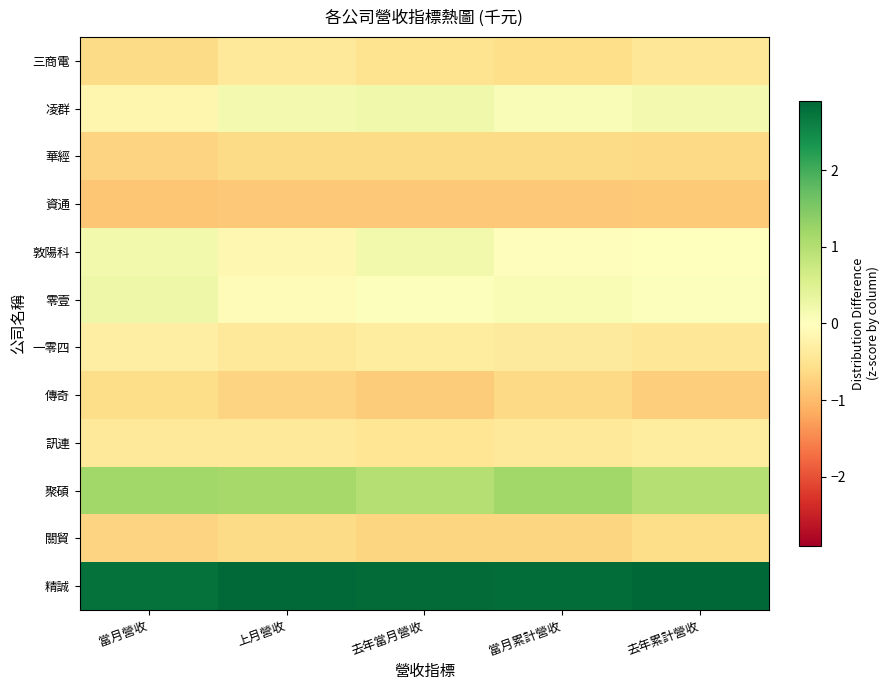

What is the difference between the highest and lowest values at 當月累計營收?

3.7